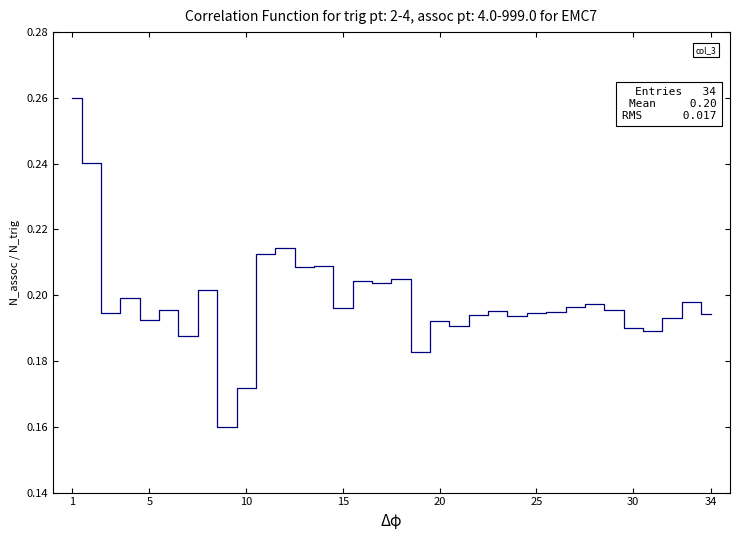

True or false: there are more than 1 points higher than both neighbors.

True